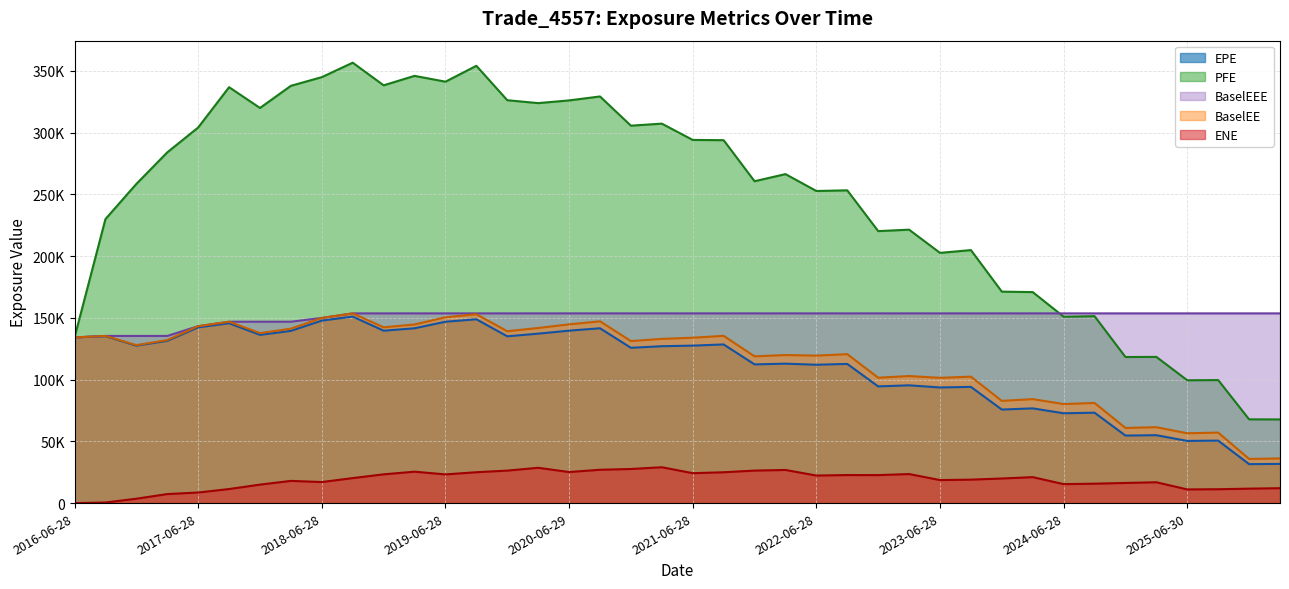

At which category does the chart reach its minimum across all series?

2016-06-28